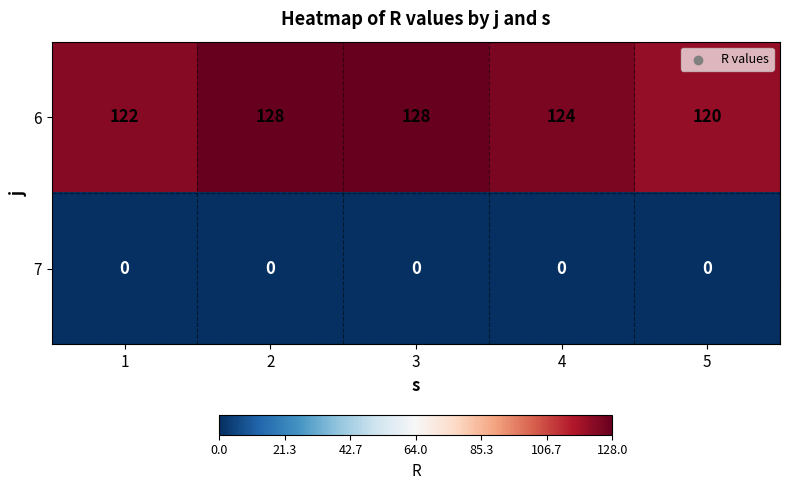

Read the 6 value at 3.

128